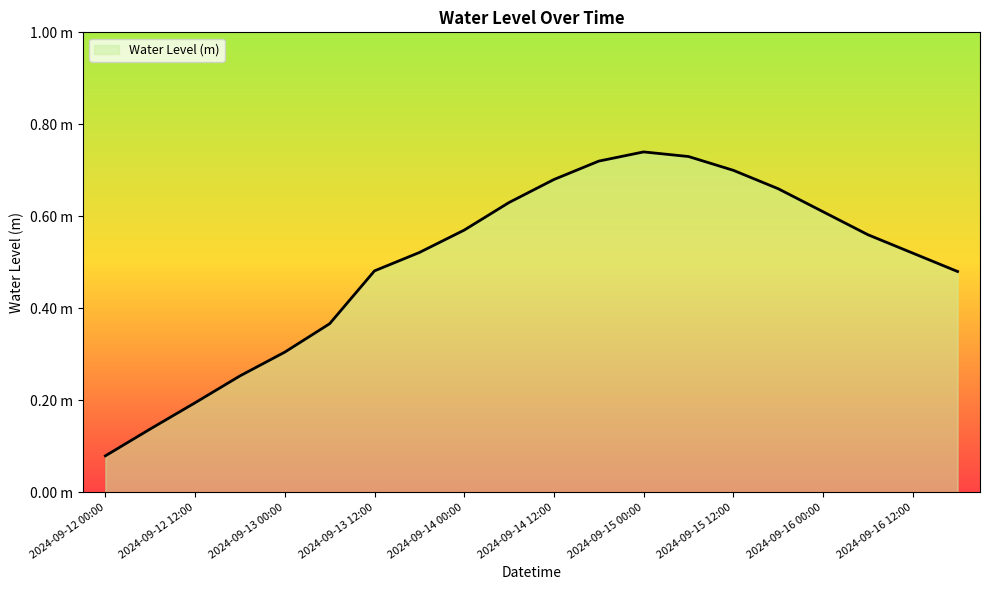

Rank the categories by value from lowest to highest.

2024-09-12 00:00, 2024-09-12 06:00, 2024-09-12 12:00, 2024-09-12 18:00, 2024-09-13 00:00, 2024-09-13 06:00, 2024-09-16 18:00, 2024-09-13 12:00, 2024-09-16 12:00, 2024-09-13 18:00, 2024-09-16 06:00, 2024-09-14 00:00, 2024-09-16 00:00, 2024-09-14 06:00, 2024-09-15 18:00, 2024-09-14 12:00, 2024-09-15 12:00, 2024-09-14 18:00, 2024-09-15 06:00, 2024-09-15 00:00